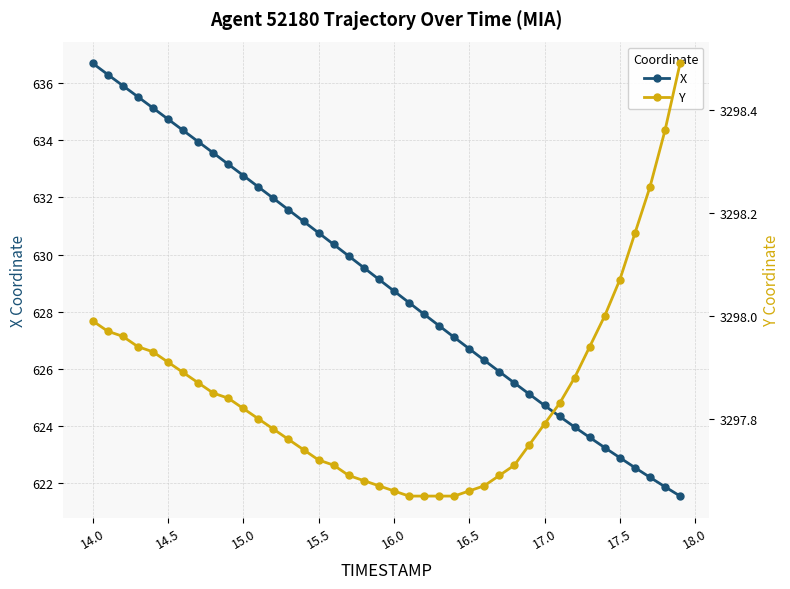

True or false: X and Y intersect in this chart.

False